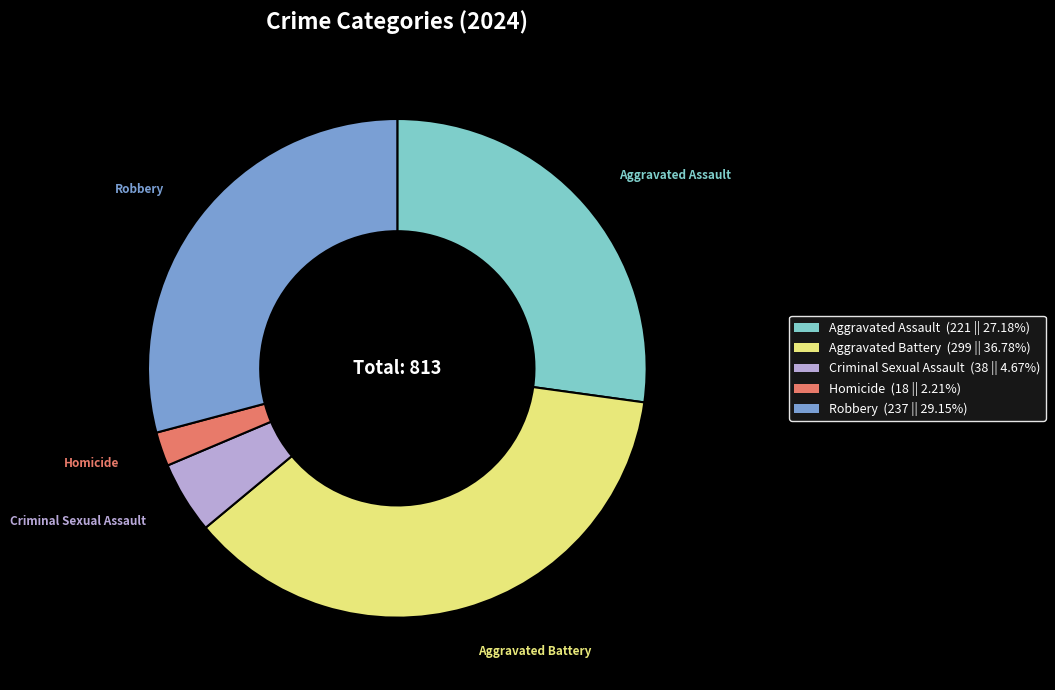

Rank the categories by value from lowest to highest.

Homicide, Criminal Sexual Assault, Aggravated Assault, Robbery, Aggravated Battery